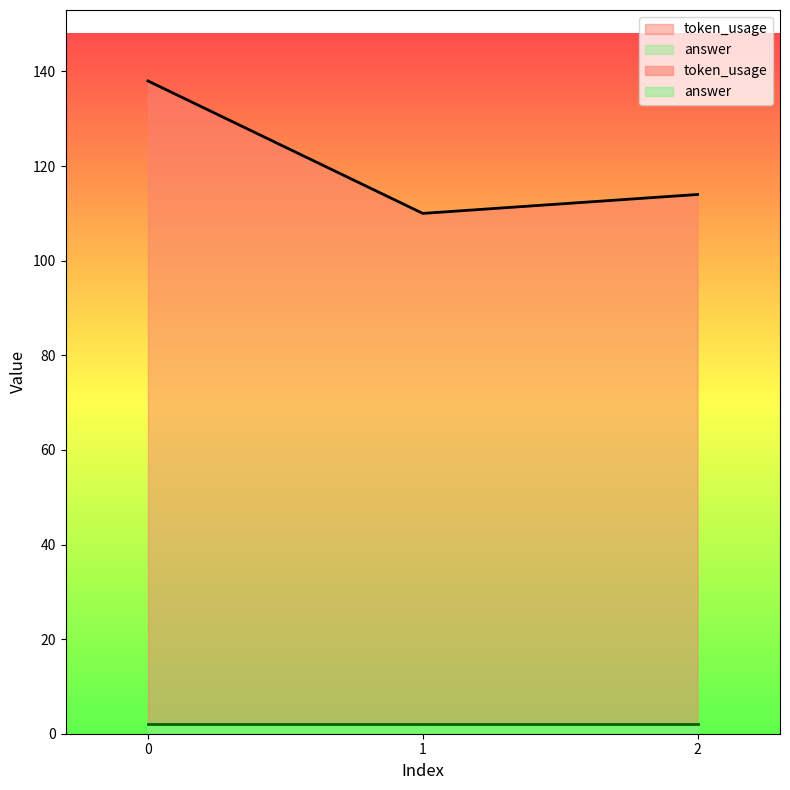

Reading left to right, transcribe all the data shown in this chart.

0=138	1=110	2=114